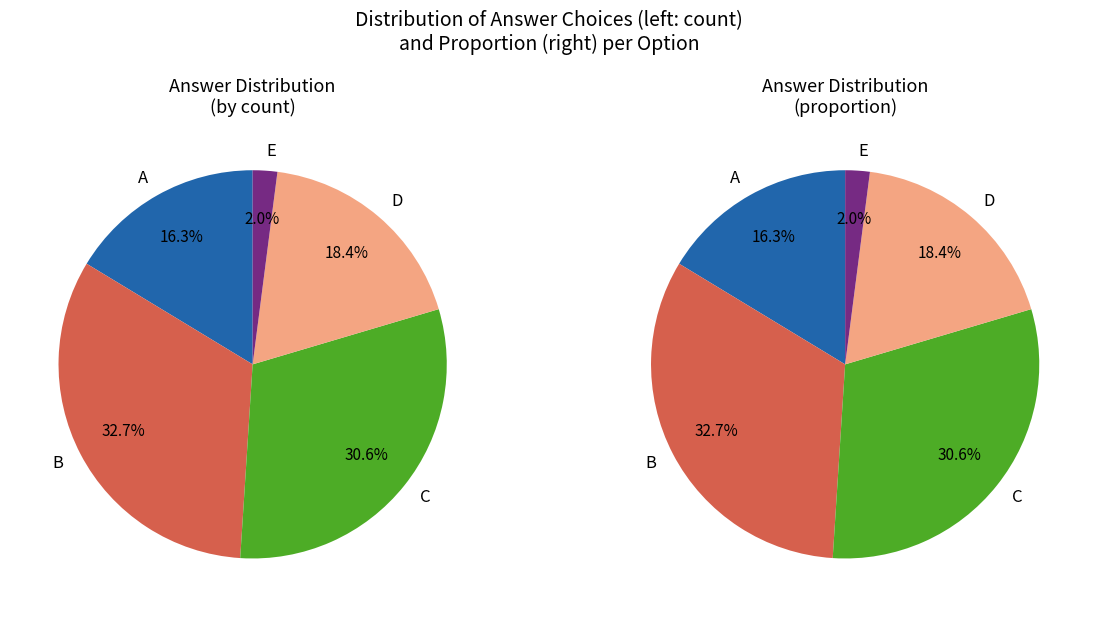

Which category has the smallest portion of the pie?

E